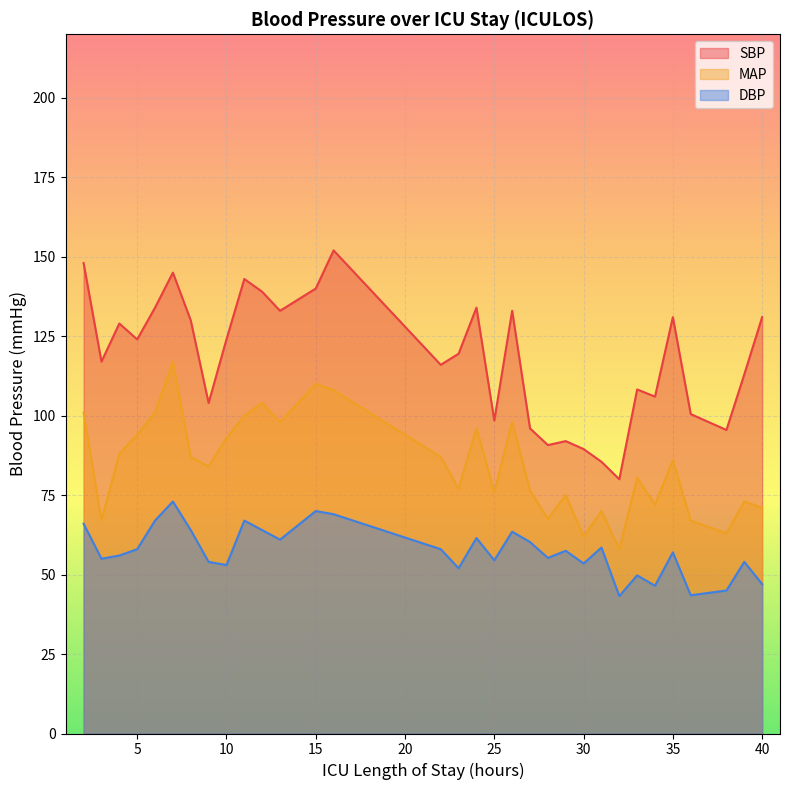

The value of SBP at 28 is 90.8. True or false?

True